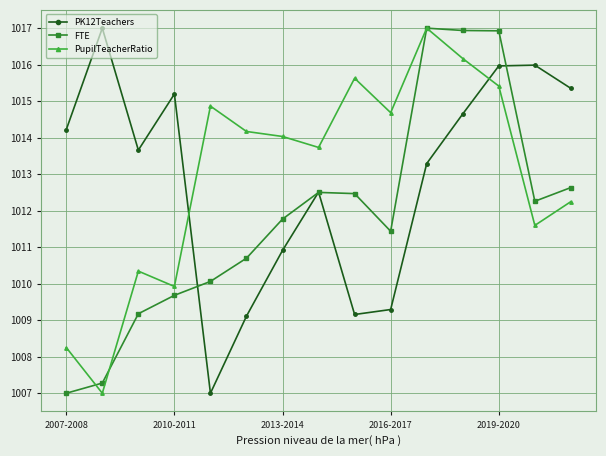

What is the maximum value shown in the chart?

1017.0